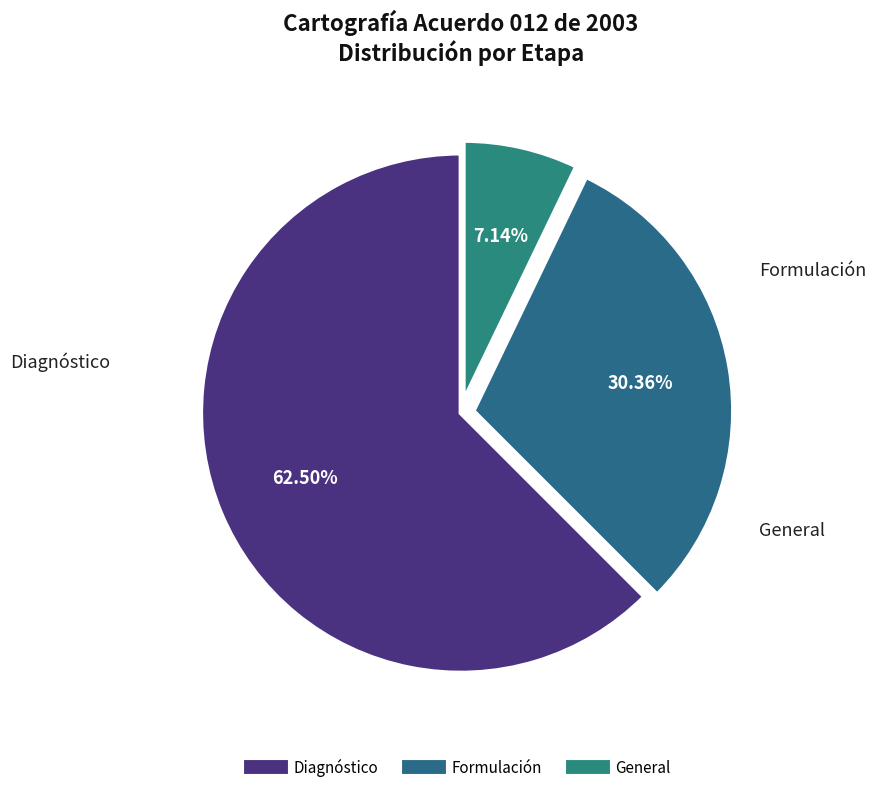

How much of the chart is everything except Diagnóstico?

37.5%